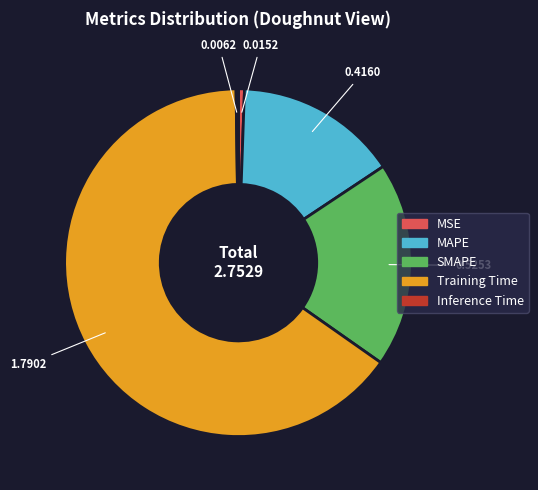

Do SMAPE and MAPE together represent more than half of the pie?

No